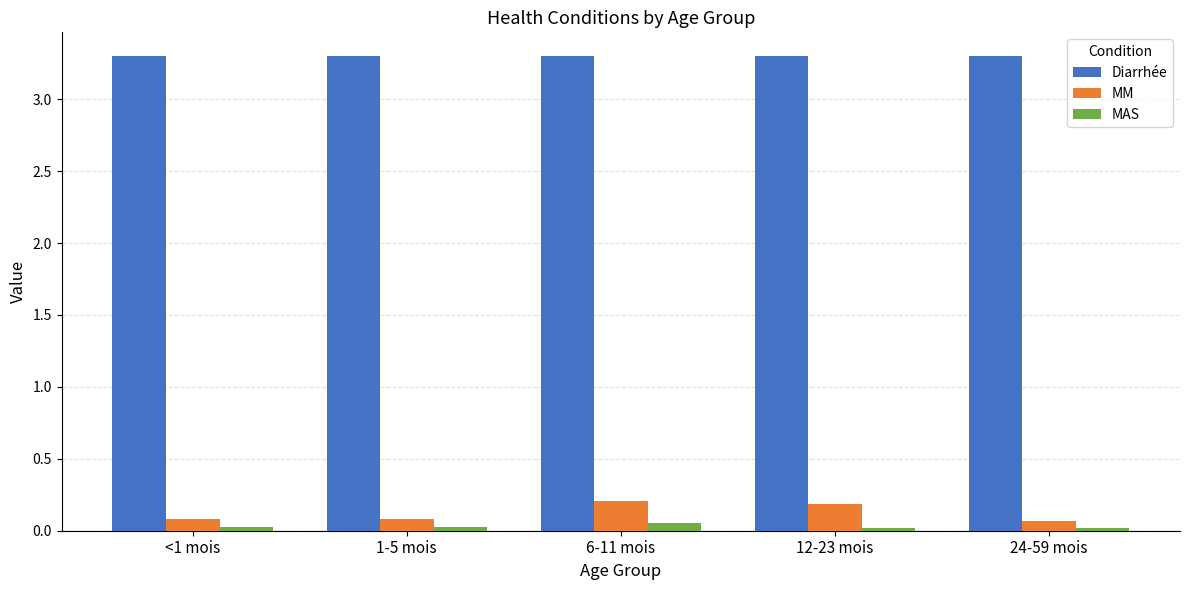

What is the average value of the Diarrhée series?

3.3